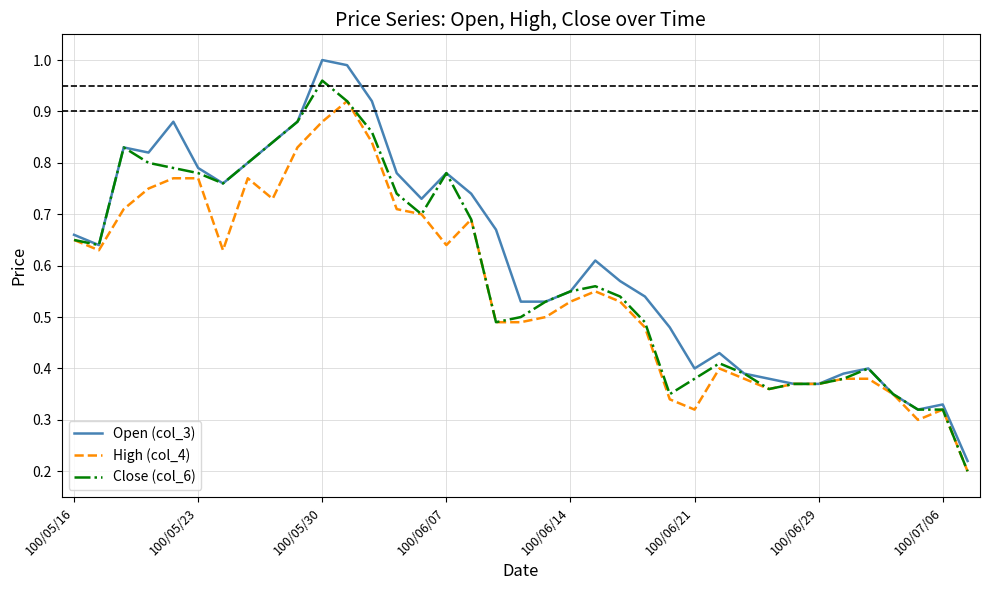

Which series has the widest spread of values?

Open (col_3)